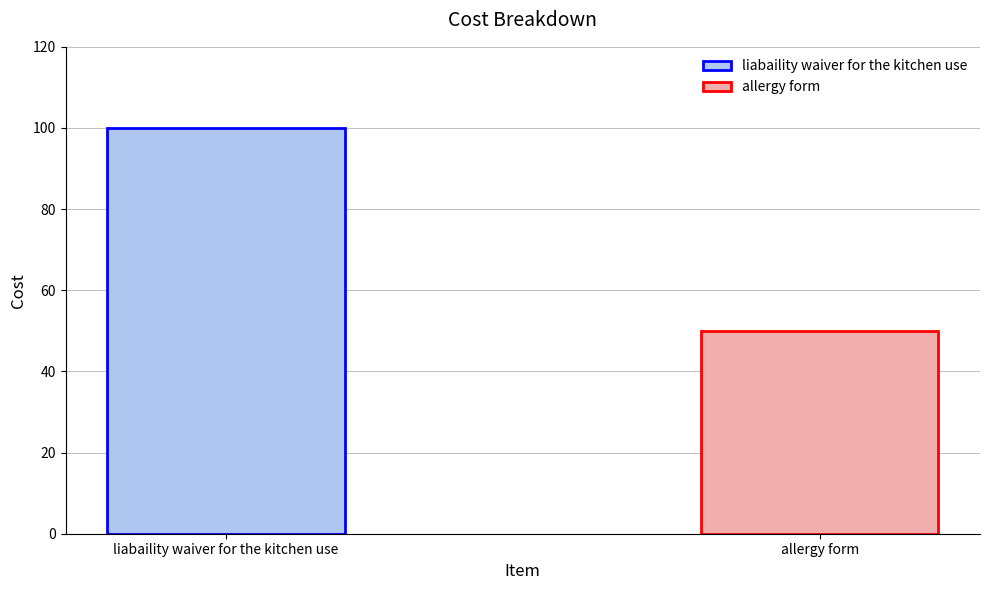

What is the minimum value shown in the chart?

50